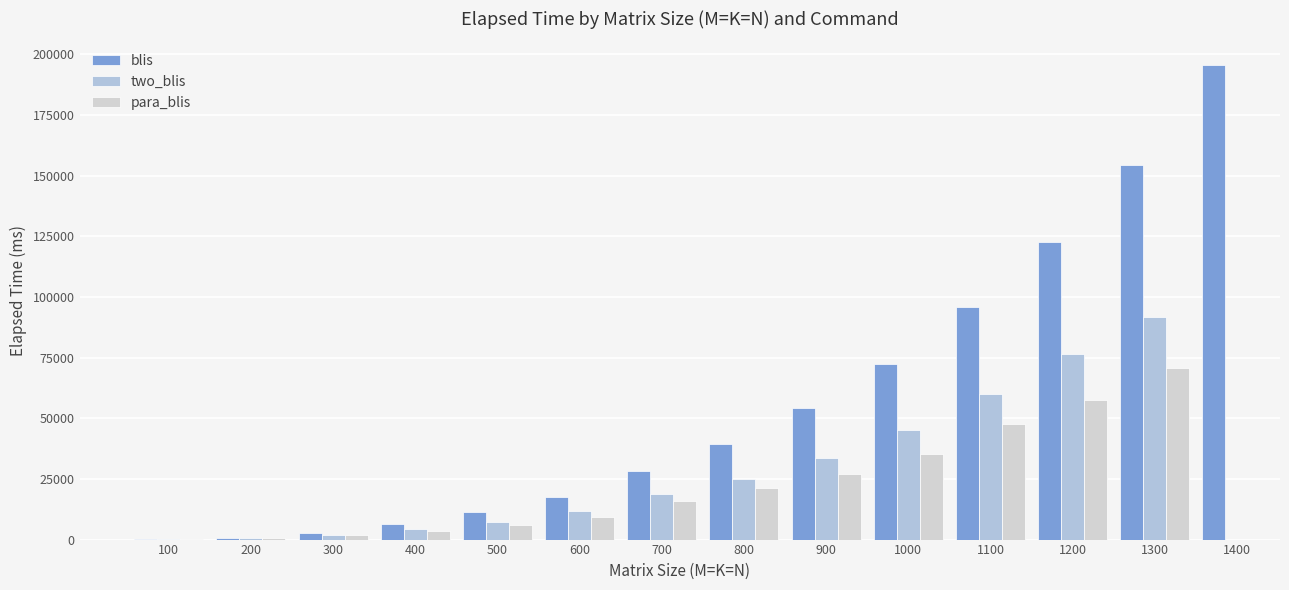

What is the value of the para_blis bar at the 9th from the left?

27020.0